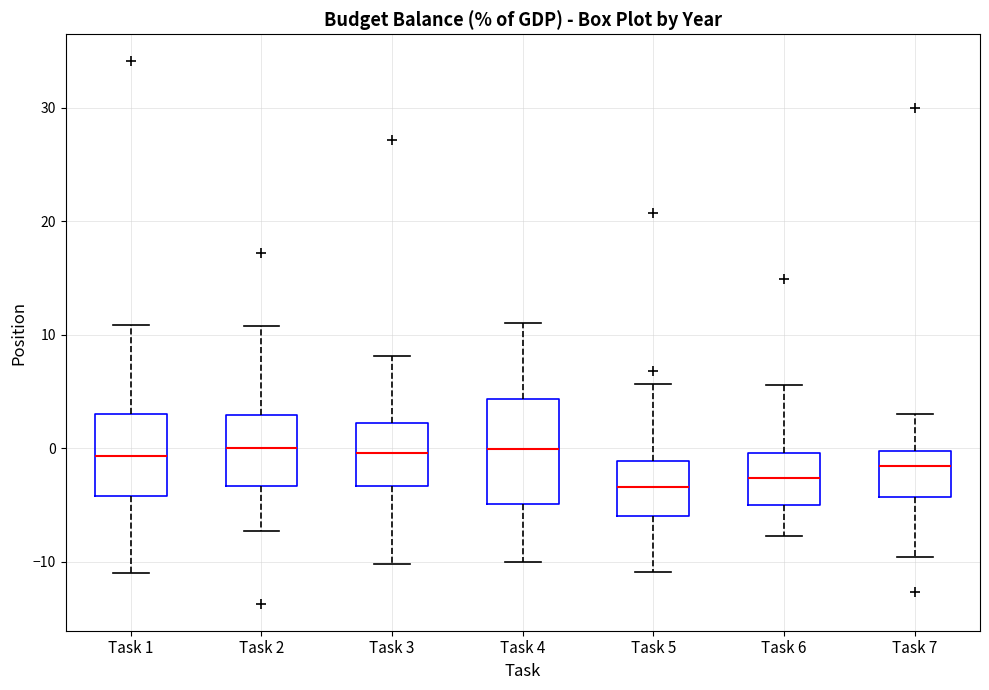

Reading left to right, read every box against the y-axis: the position of its median line, the range the box covers, and the ends of its whiskers. The values are not printed on the chart, so give them approximately, as read against the axis.

Task 1: median -1, box -4 to 3, whiskers -11 to 11
Task 2: median 0, box -3 to 3, whiskers -7 to 11
Task 3: median 0, box -3 to 2, whiskers -10 to 8
Task 4: median 0, box -5 to 4, whiskers -10 to 11
Task 5: median -3, box -6 to -1, whiskers -11 to 6
Task 6: median -3, box -5 to 0, whiskers -8 to 6
Task 7: median -2, box -4 to 0, whiskers -10 to 3